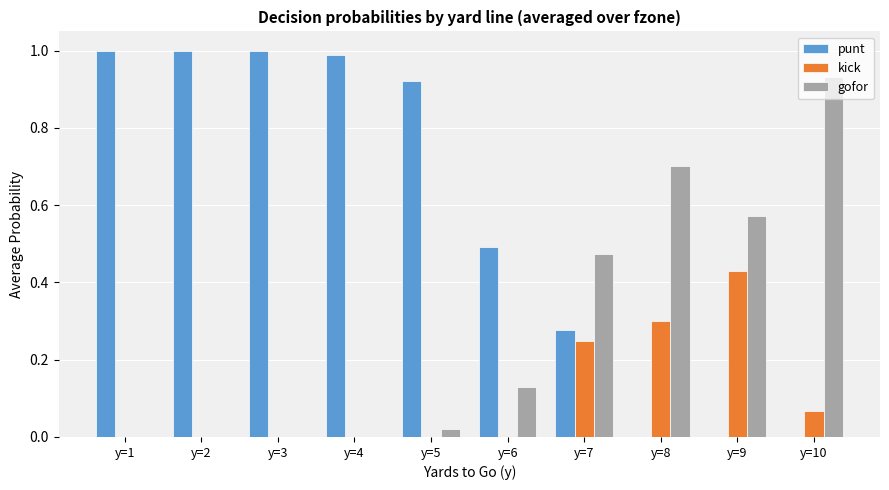

What is the highest value of the punt series?

1.0